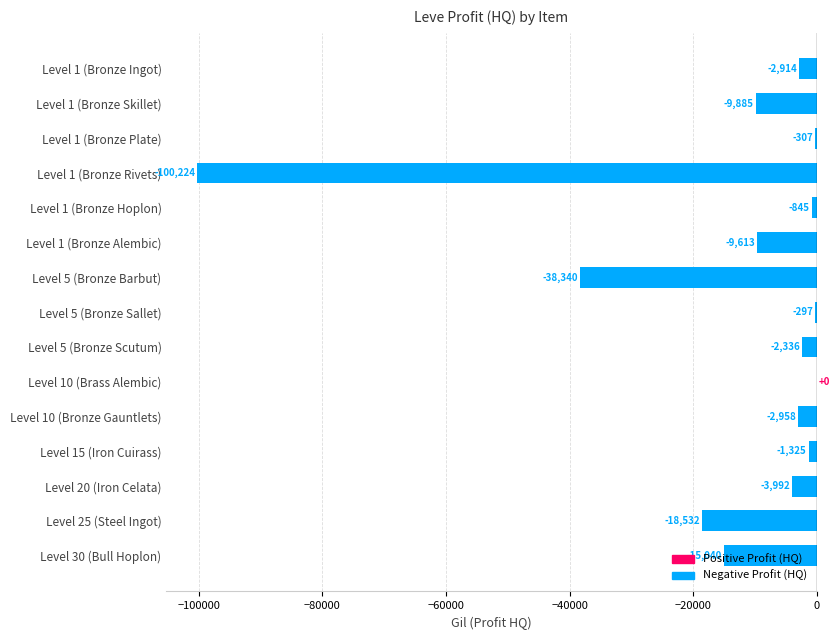

What is the sum of all values?

-206608.2